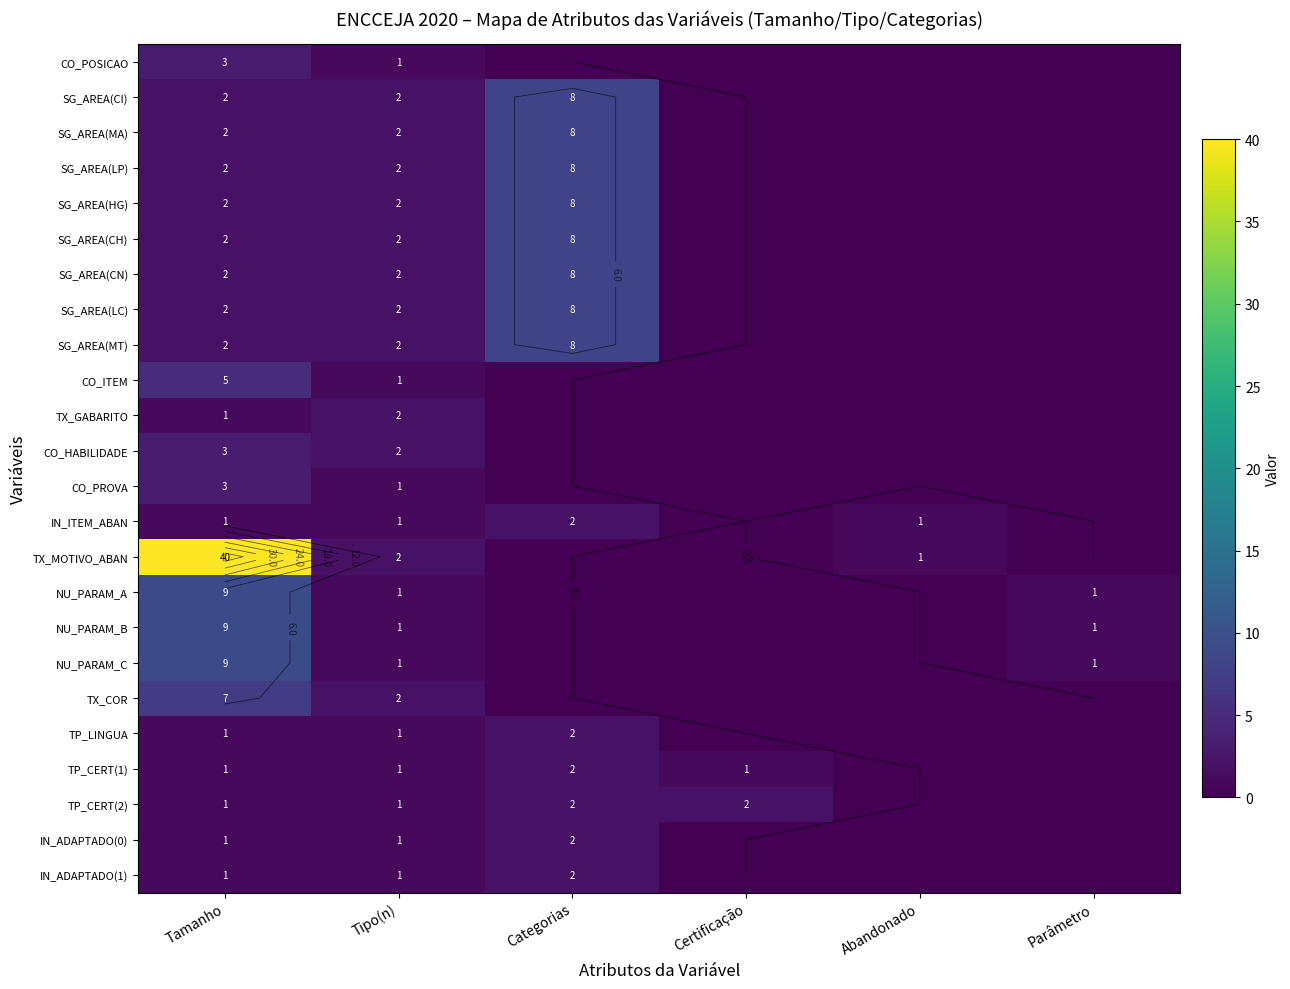

Which series has the widest spread of values?

TX_MOTIVO_ABAN